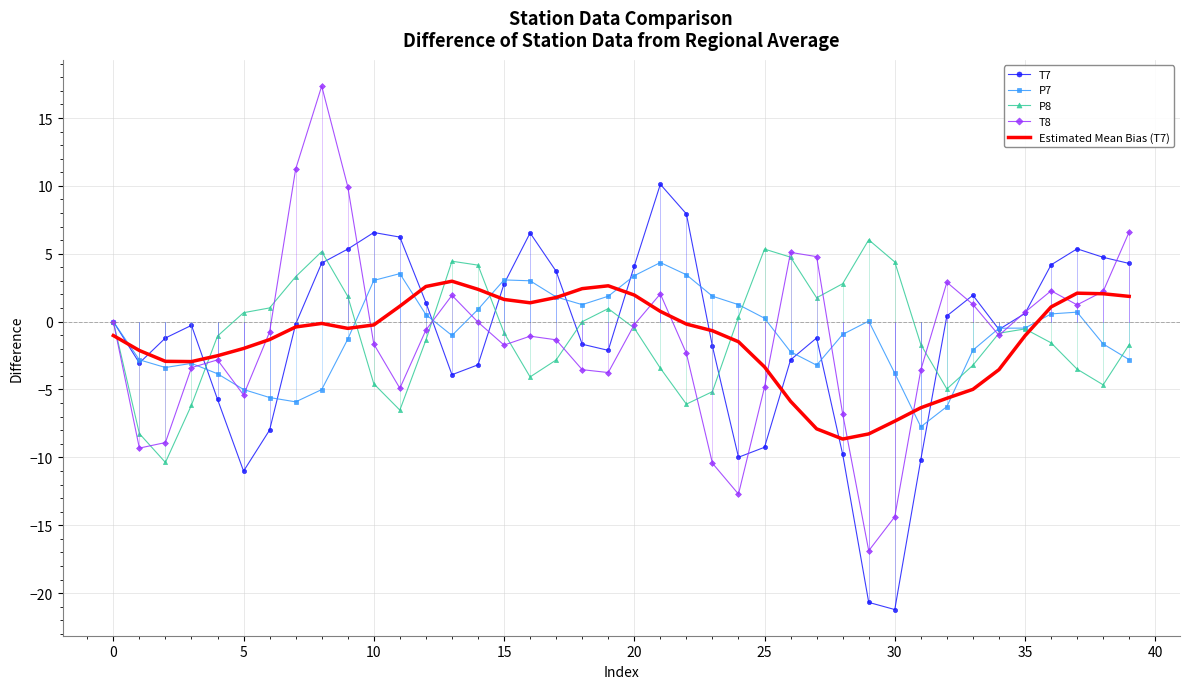

What is the minimum value shown in the chart?

-21.2